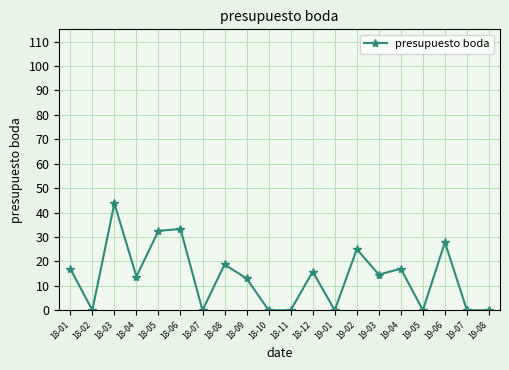

What is the difference between the values at 19-06 and 18-04?

14.0